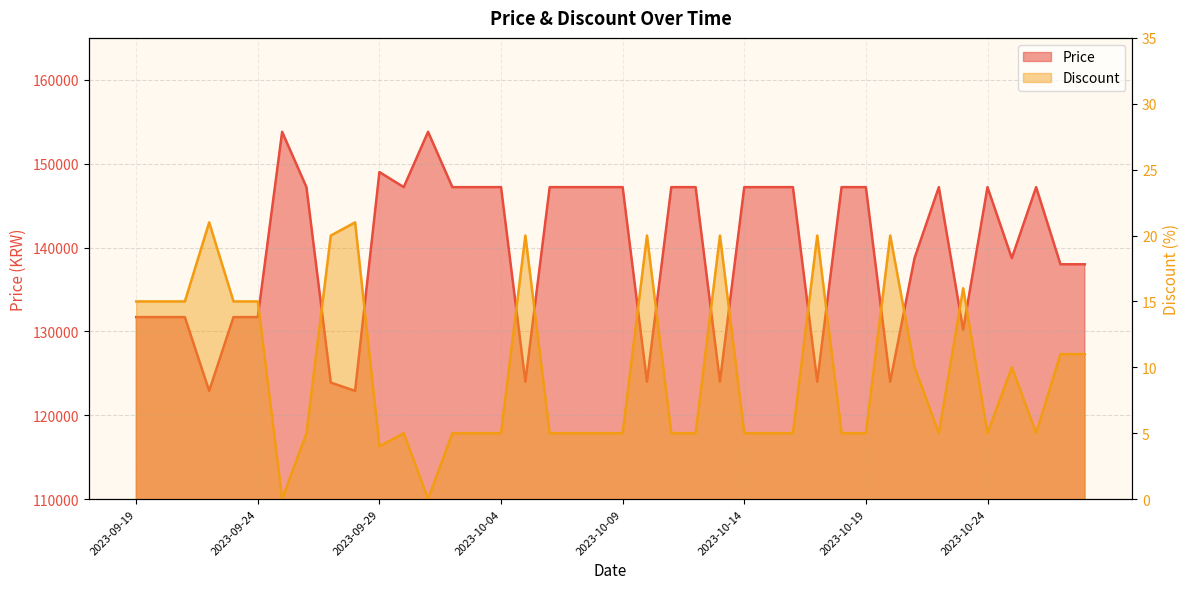

What is the label of the 7th point from the right?

2023-10-22